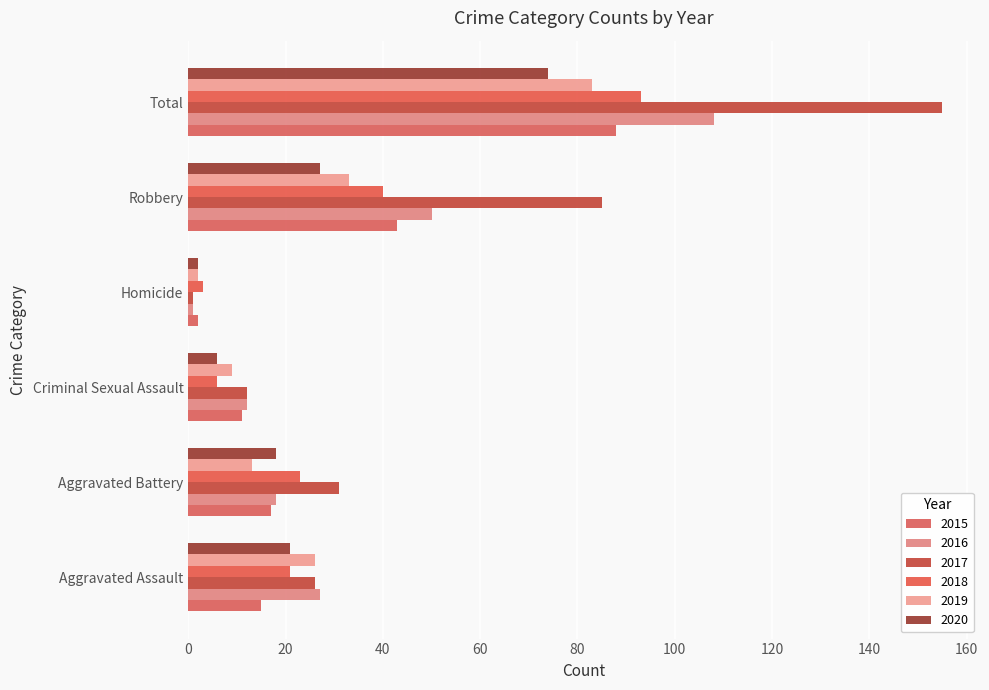

Reading left to right, extract all data points from this chart.

2015: 15	17	11	2	43	88
2016: 27	18	12	1	50	108
2017: 26	31	12	1	85	155
2018: 21	23	6	3	40	93
2019: 26	13	9	2	33	83
2020: 21	18	6	2	27	74